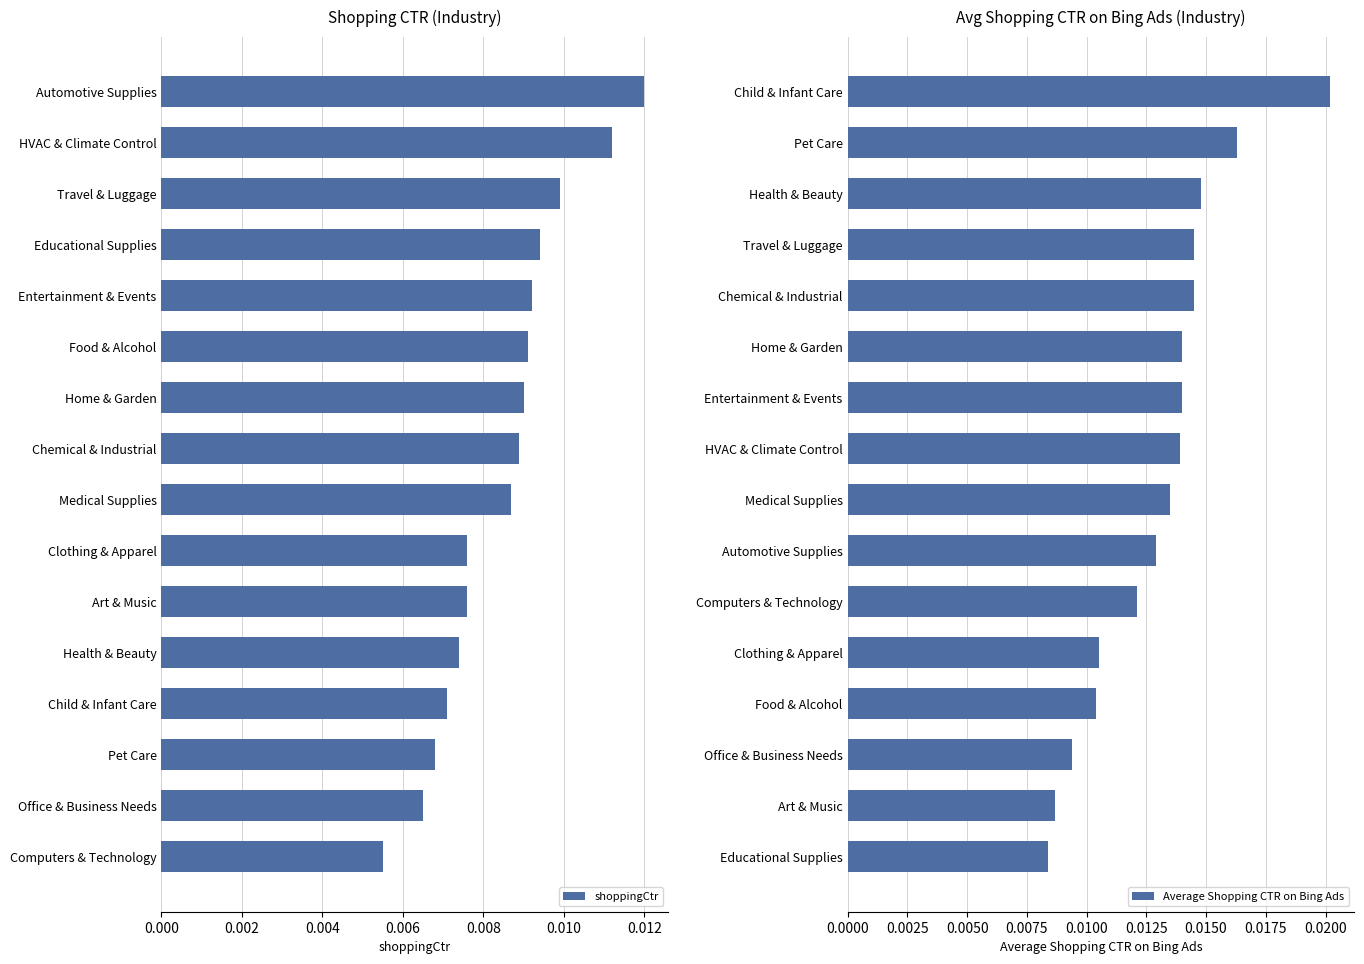

At which label is shoppingCtr closest to 0?

Computers & Technology